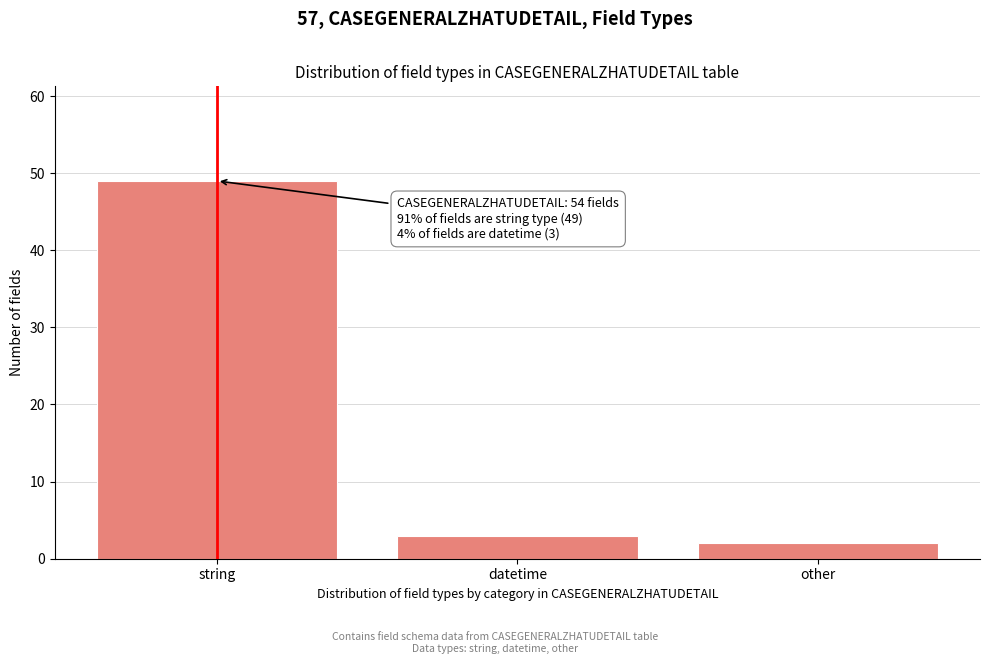

Reading right to left, extract all data points from this chart.

2	3	49